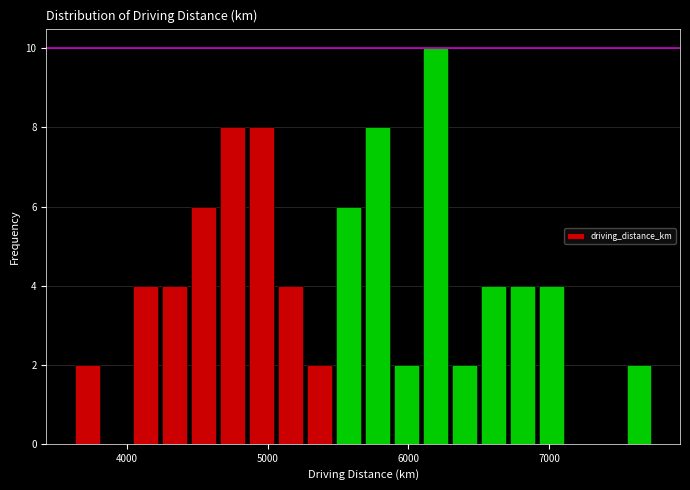

Read against the x-axis, roughly where is the centre of the tallest bar?

6200